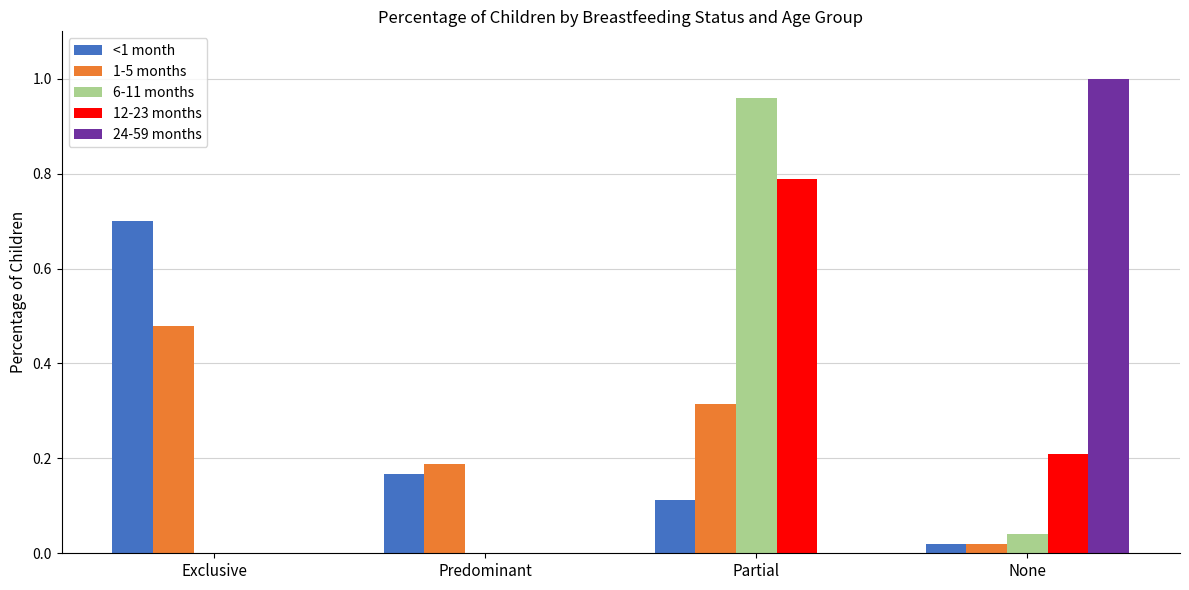

What are all the series names shown in the legend?

<1 month, 1-5 months, 6-11 months, 12-23 months, 24-59 months